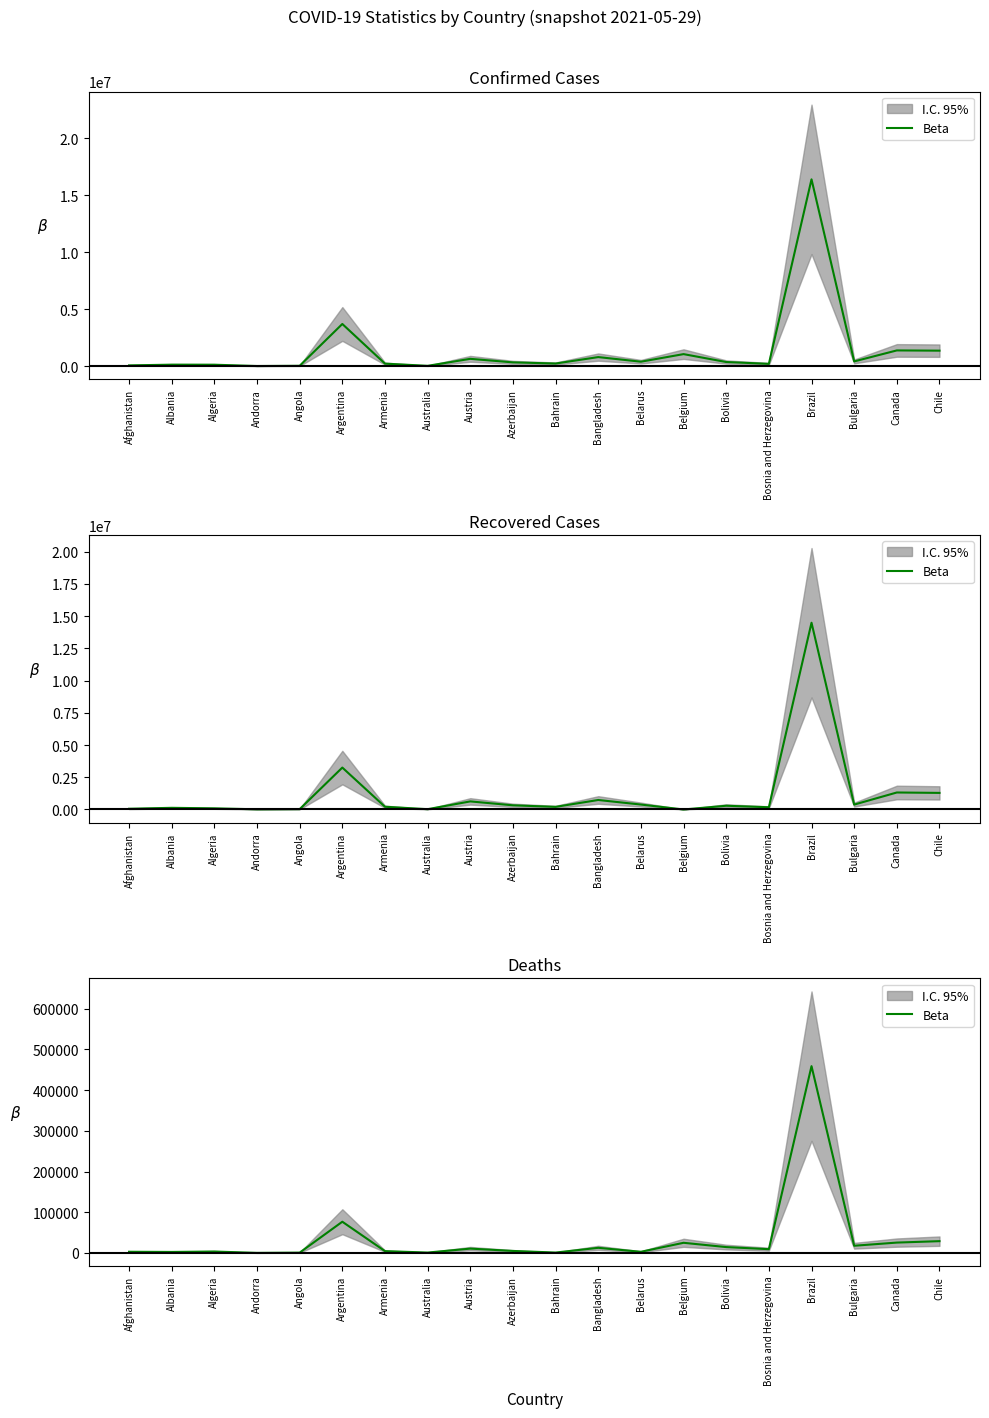

Reading right to left, list all the values displayed in this chart.

Chile=28928	Canada=25425	Bulgaria=17652	Brazil=459045	Bosnia and Herzegovina=9211	Bolivia=14377	Belgium=24910	Belarus=2831	Bangladesh=12549	Bahrain=923	Azerbaijan=4903	Austria=10592	Australia=910	Armenia=4428	Argentina=76693	Angola=749	Andorra=127	Algeria=3455	Albania=2448	Afghanistan=2881